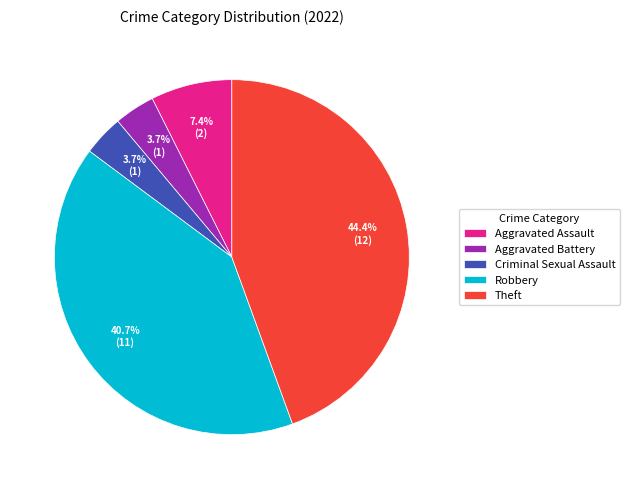

To the nearest percent, what percentage of the pie is Robbery?

41%